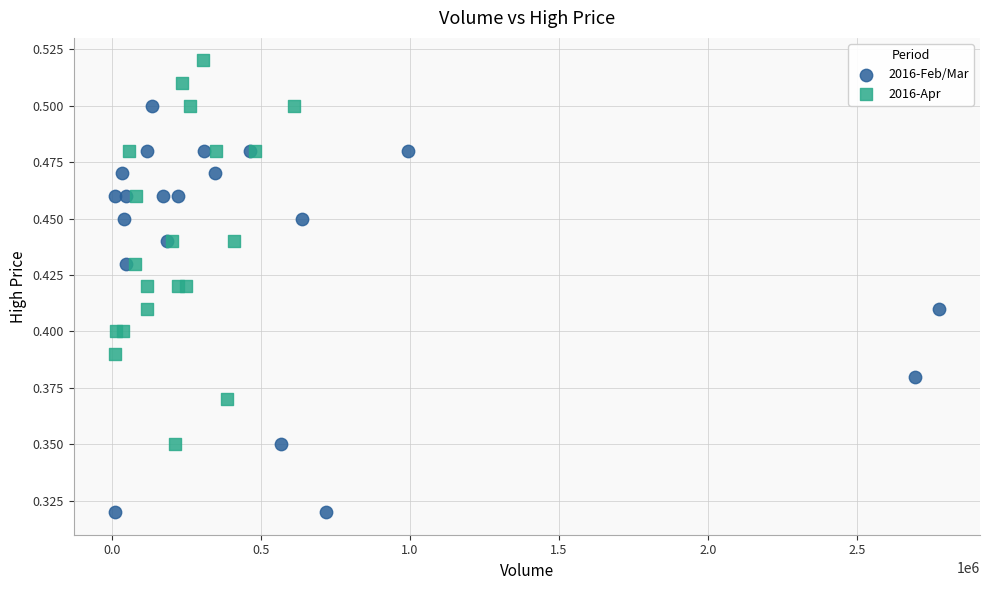

Which series contains the lowest Y value?

2016-Feb/Mar